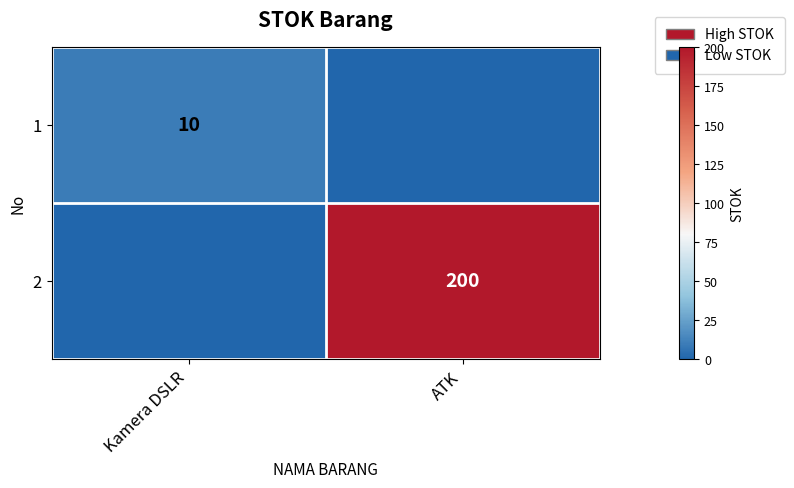

Is the value of 2 at ATK greater than the value of 1 at Kamera DSLR?

Yes